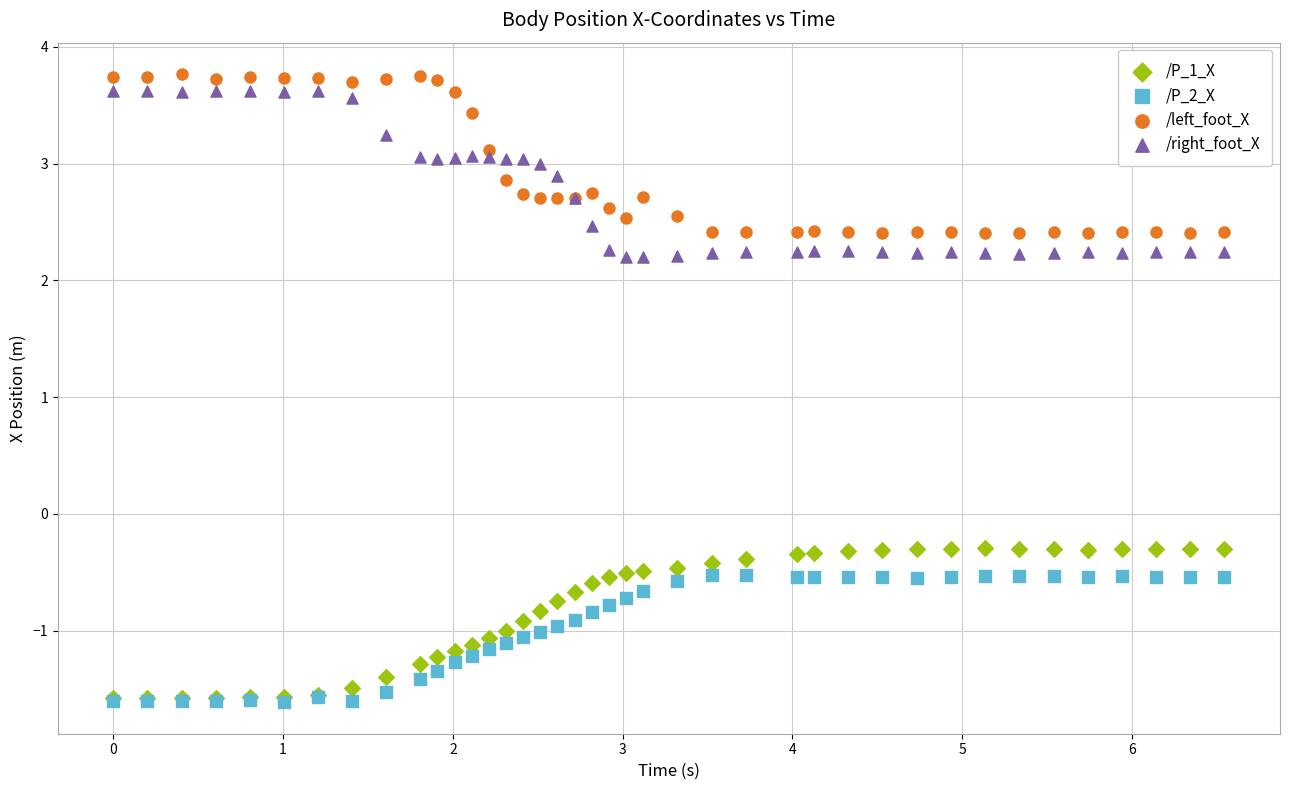

Which series has the largest Y range (max minus min)?

/right_foot_X